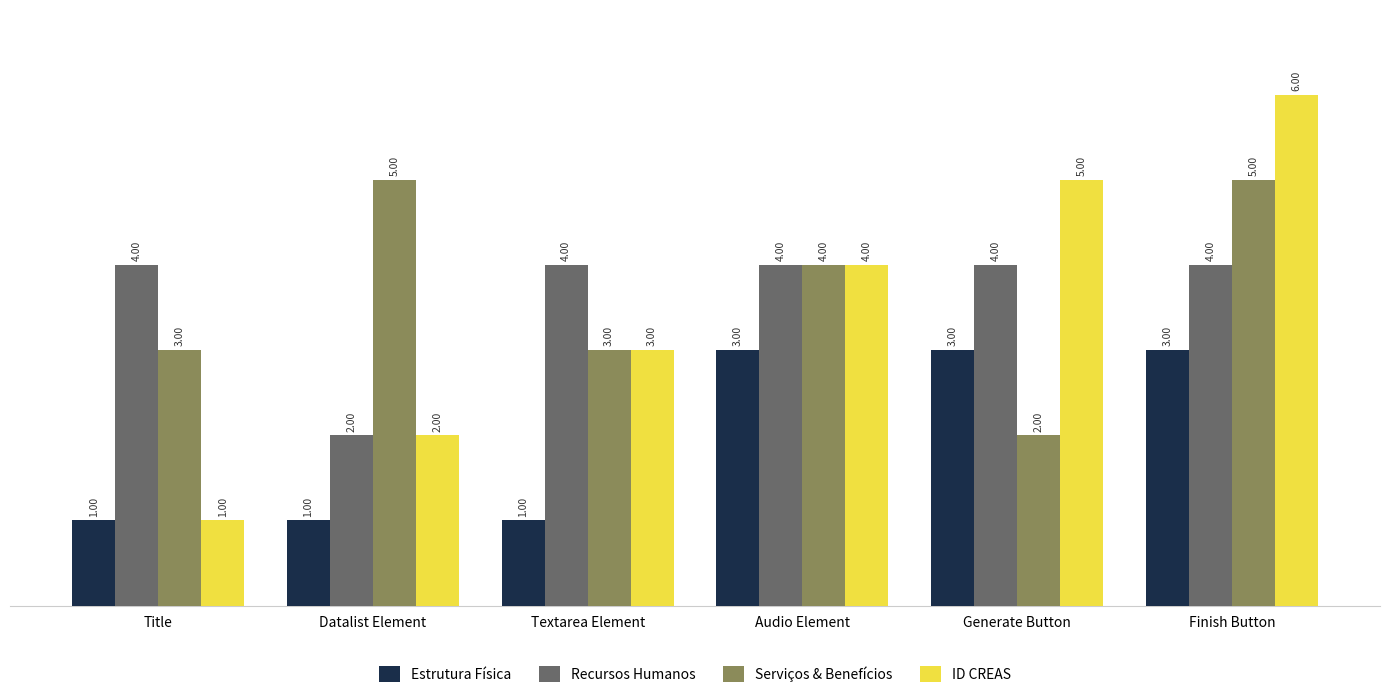

How many groups of bars are there?

6